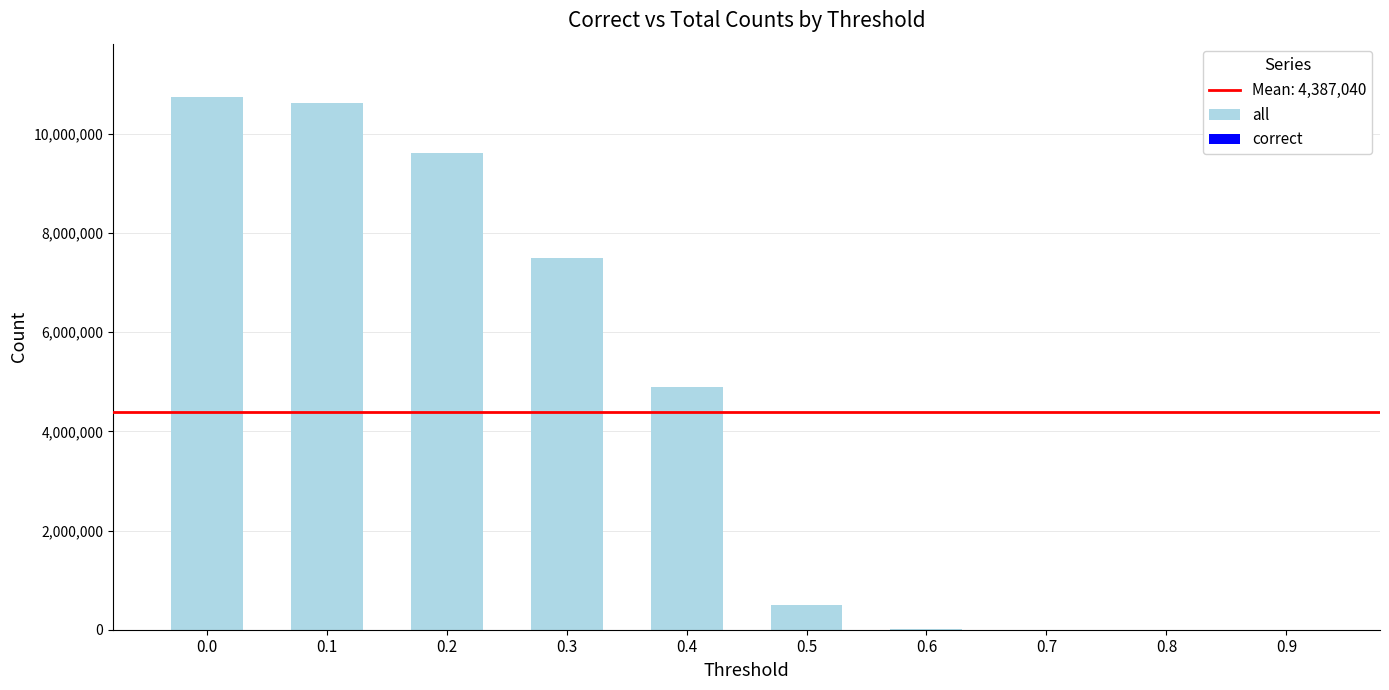

At which category does the chart reach its minimum across all series?

0.9